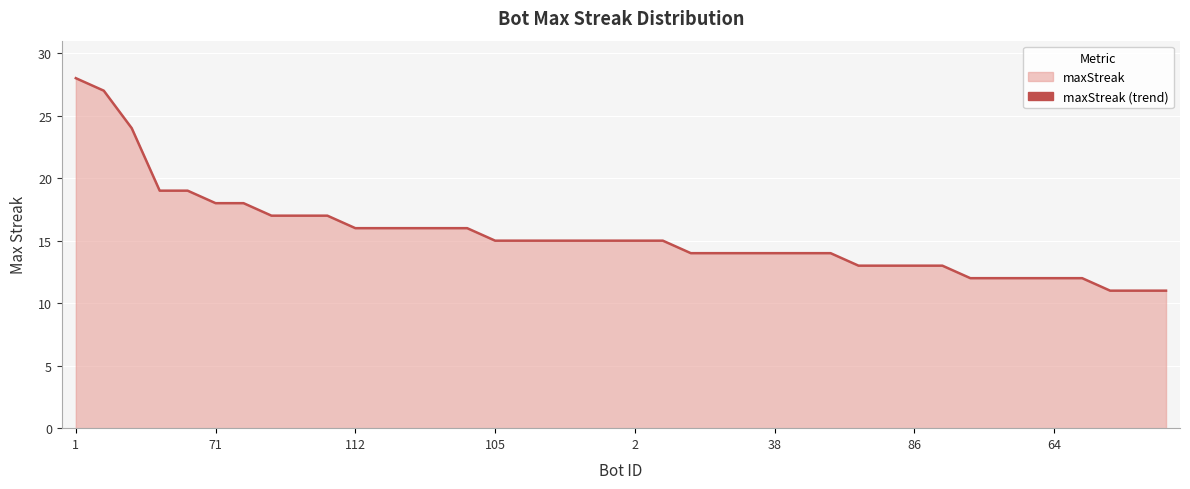

Count the number of data series in this chart.

1